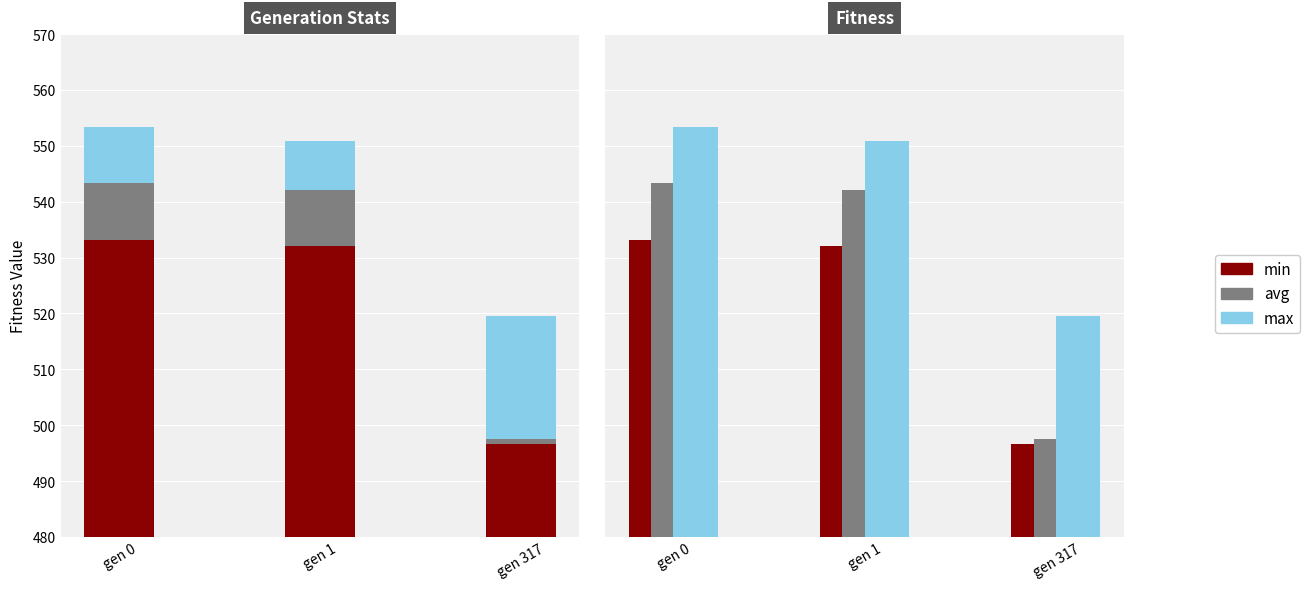

Which series changed the most between gen 1 and gen 317?

avg